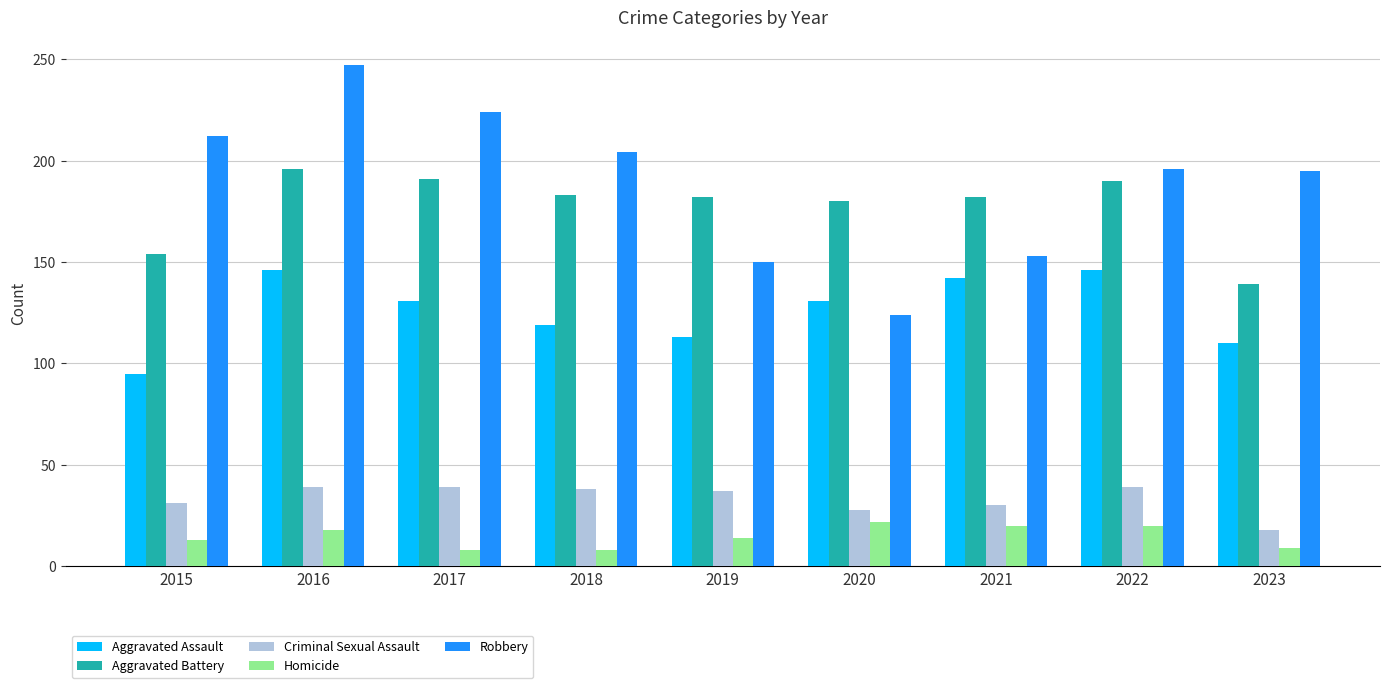

Which category has the highest value in the Robbery series?

2016